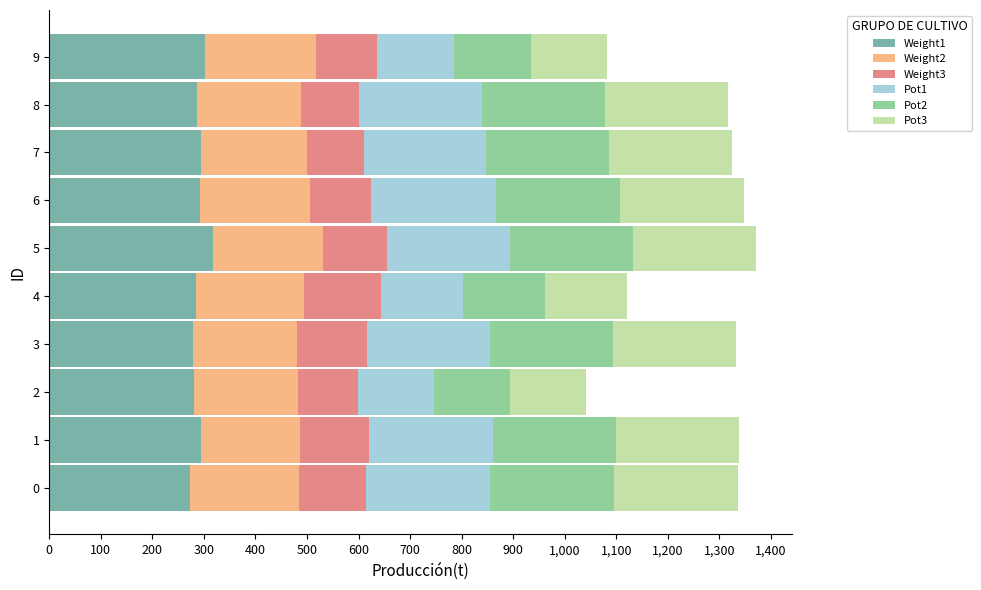

What is the sum of the Weight1 values at 3 and 4?

563